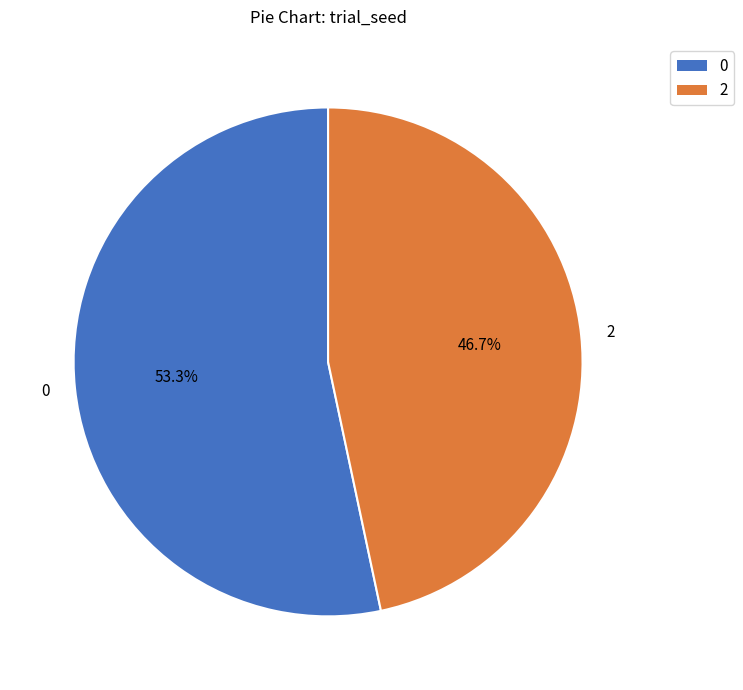

Combined, what portion of the pie is 0 and 2?

100.0%